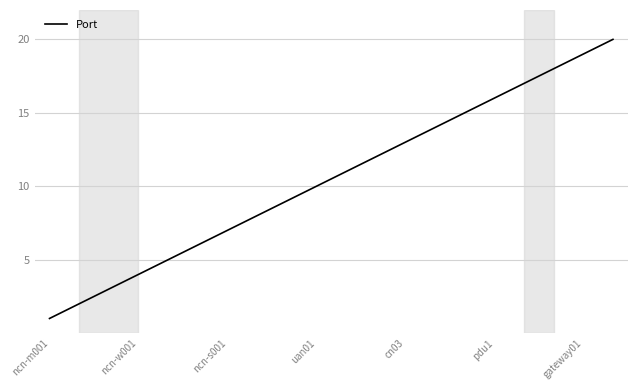

Reading left to right, list all the values displayed in this chart.

1	2	3	4	5	6	7	8	9	10	11	12	13	14	15	16	17	18	19	20